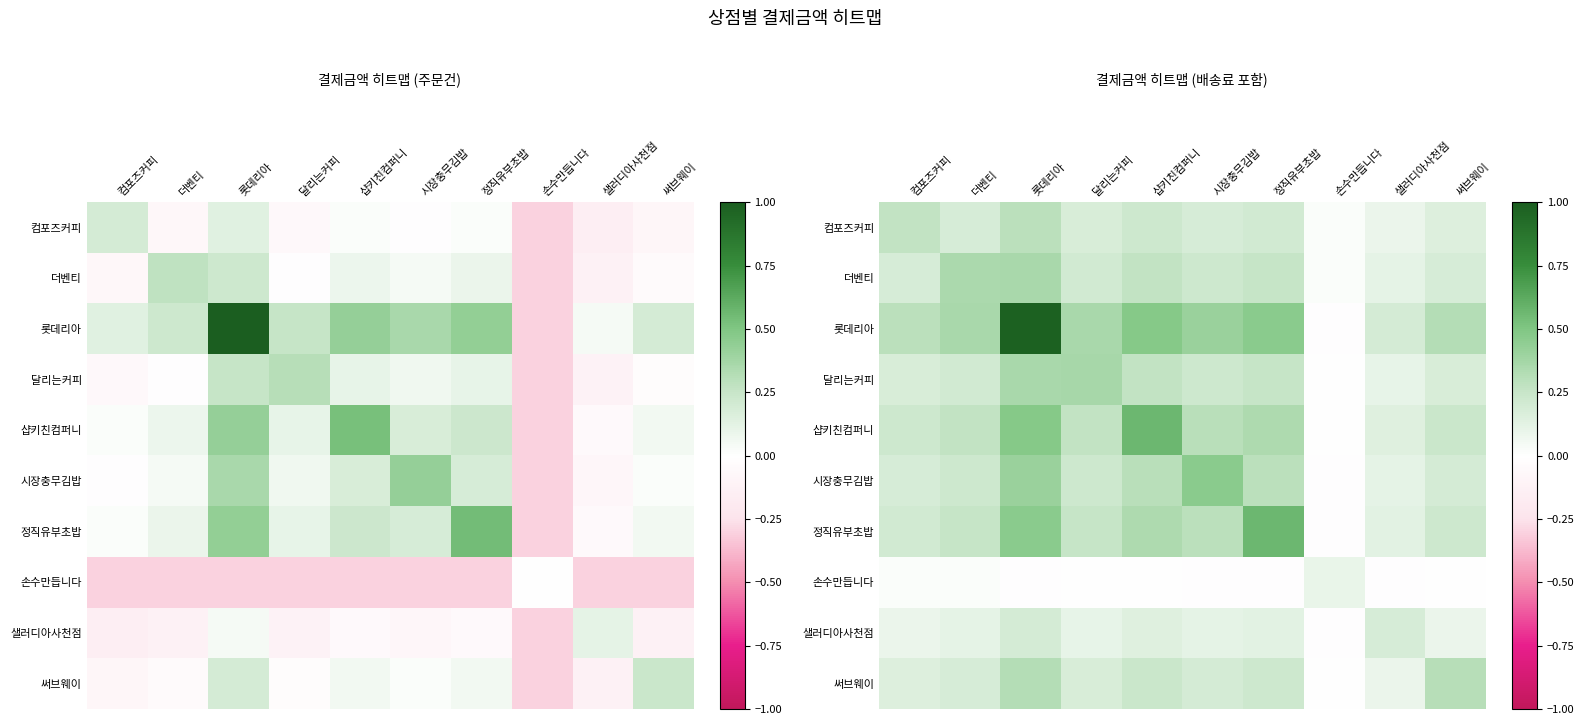

Rank the categories by 컴포즈커피 value from highest to lowest.

롯데리아, 컴포즈커피, 샵키친컴퍼니, 정직유부초밥, 시장충무김밥, 더벤티, 달리는커피, 써브웨이, 샐러디아사천점, 손수만듭니다